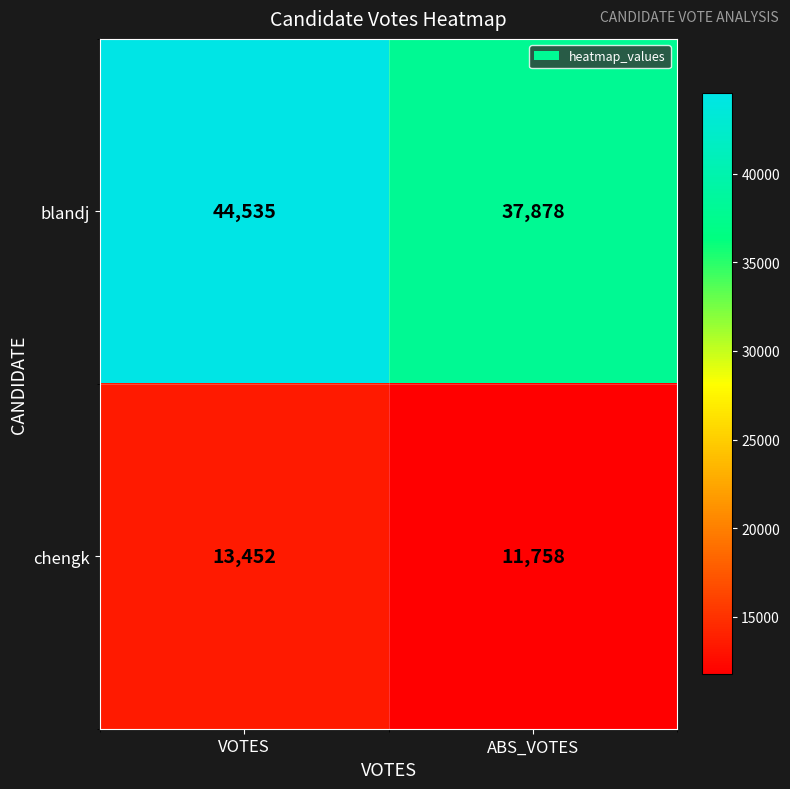

List the series in order of their overall mean, lowest first.

chengk, blandj